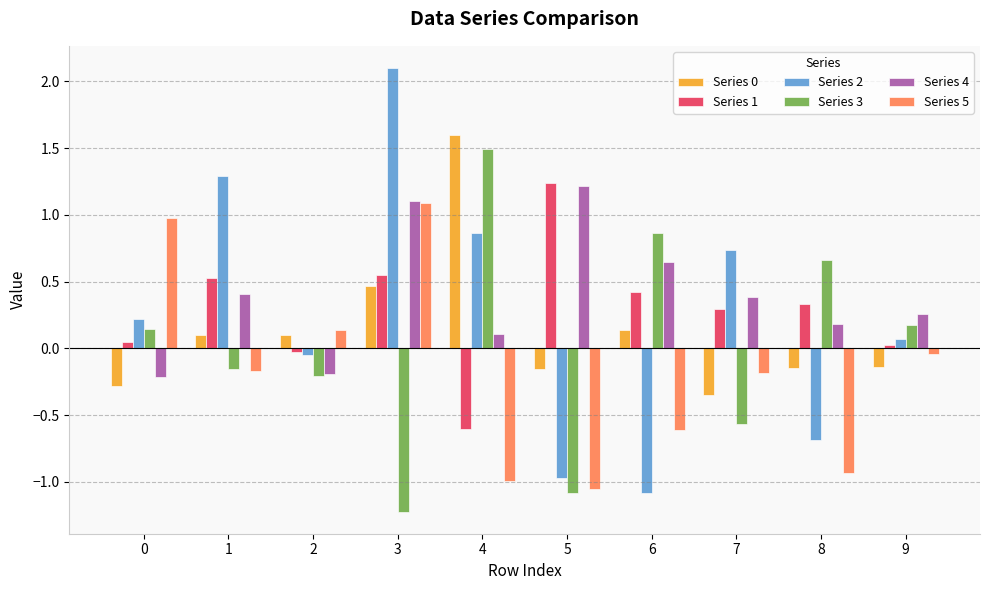

Is it true that Series 0 equals 0.1 at 1?

True